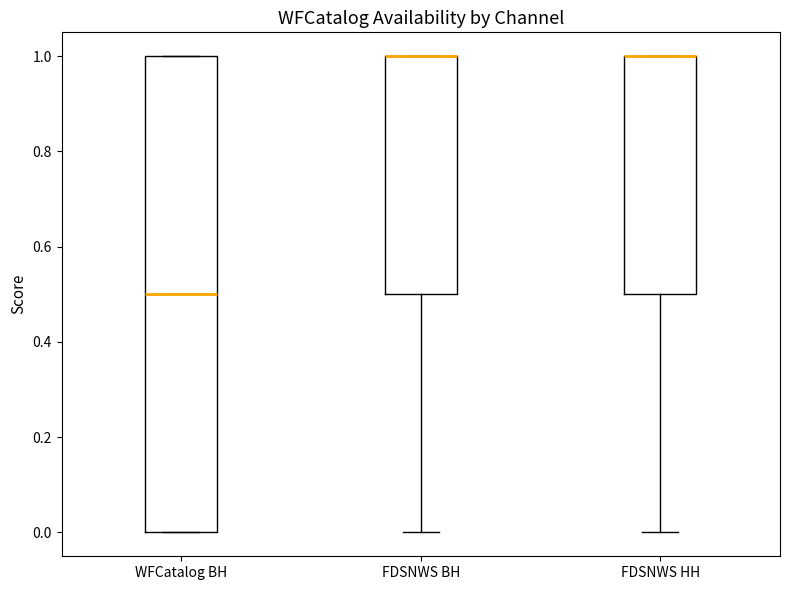

Which box is the tallest, from its lower edge to its upper edge?

WFCatalog BH